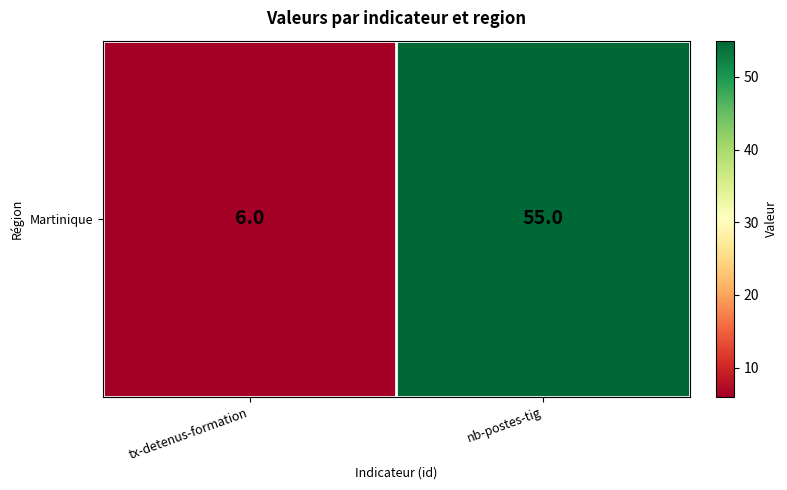

At which category does the chart reach its minimum across all series?

tx-detenus-formation